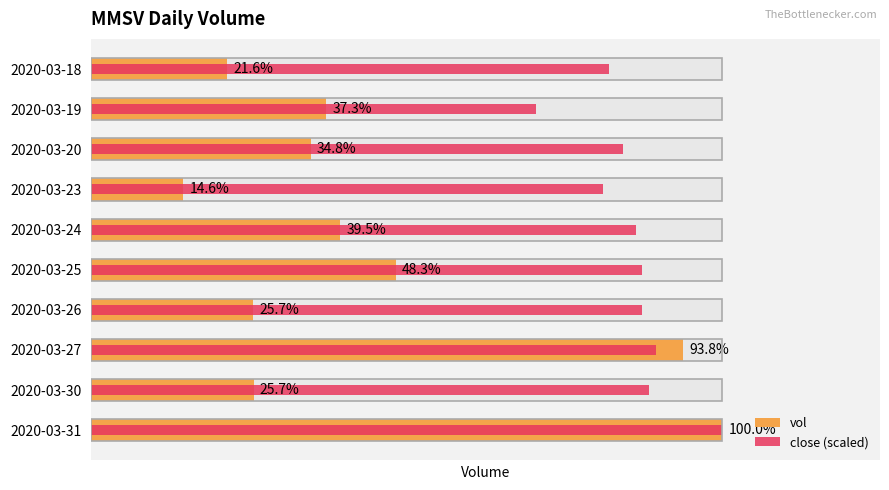

How many data points in vol are less than 613100?

5